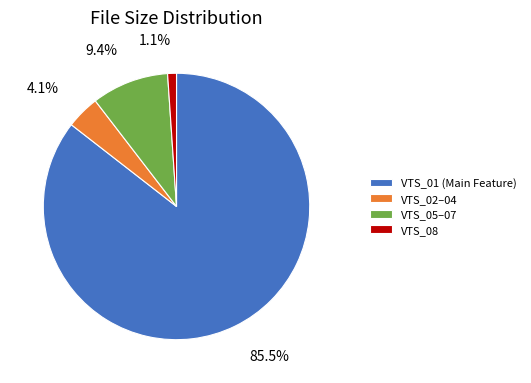

Rank the categories by value from lowest to highest.

VTS_08, VTS_02–04, VTS_05–07, VTS_01 (Main Feature)